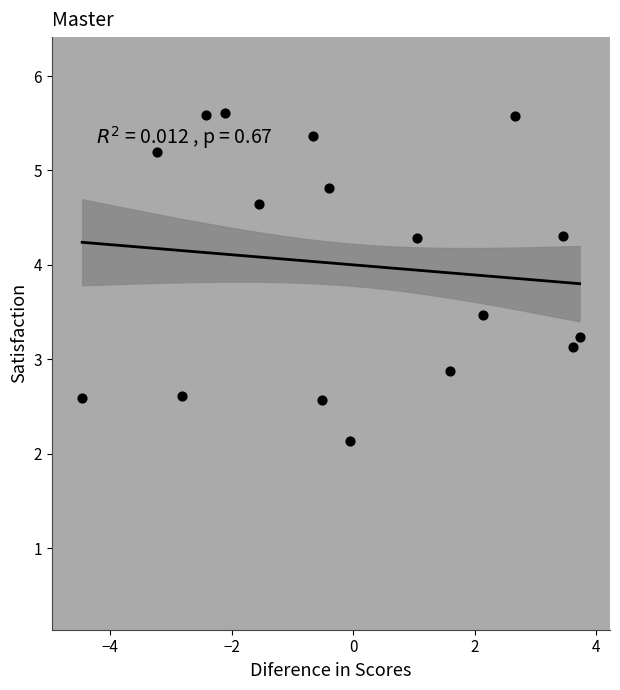

What is the range of X values (max minus min)?

8.2